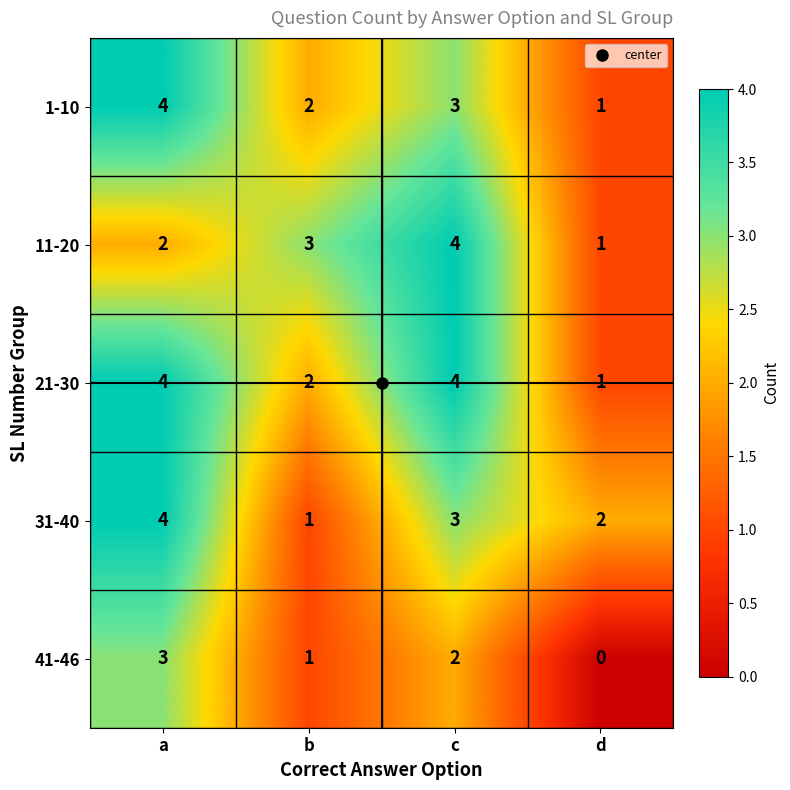

At which category does the chart reach its minimum across all series?

d